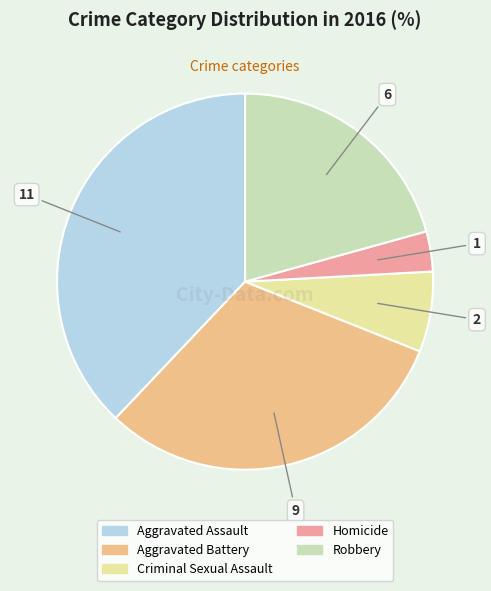

Which slice is the smallest?

Homicide